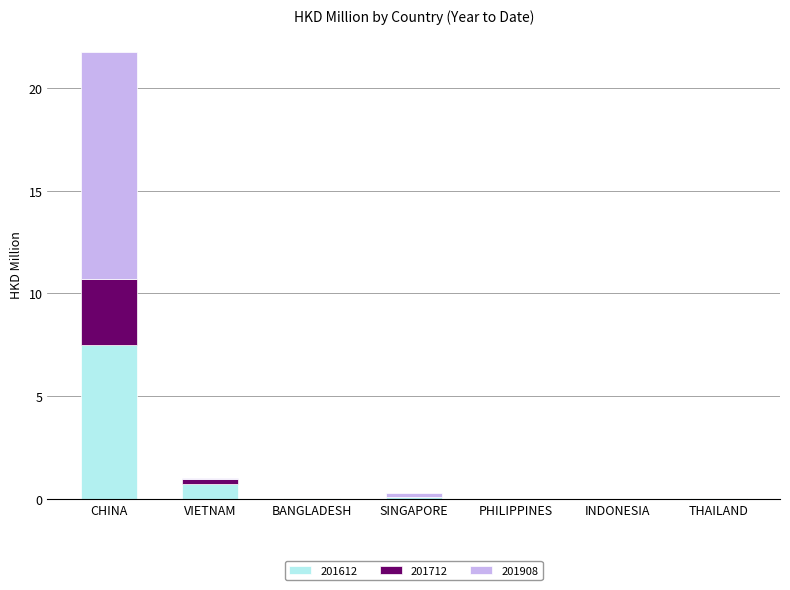

Are the bars horizontal?

No